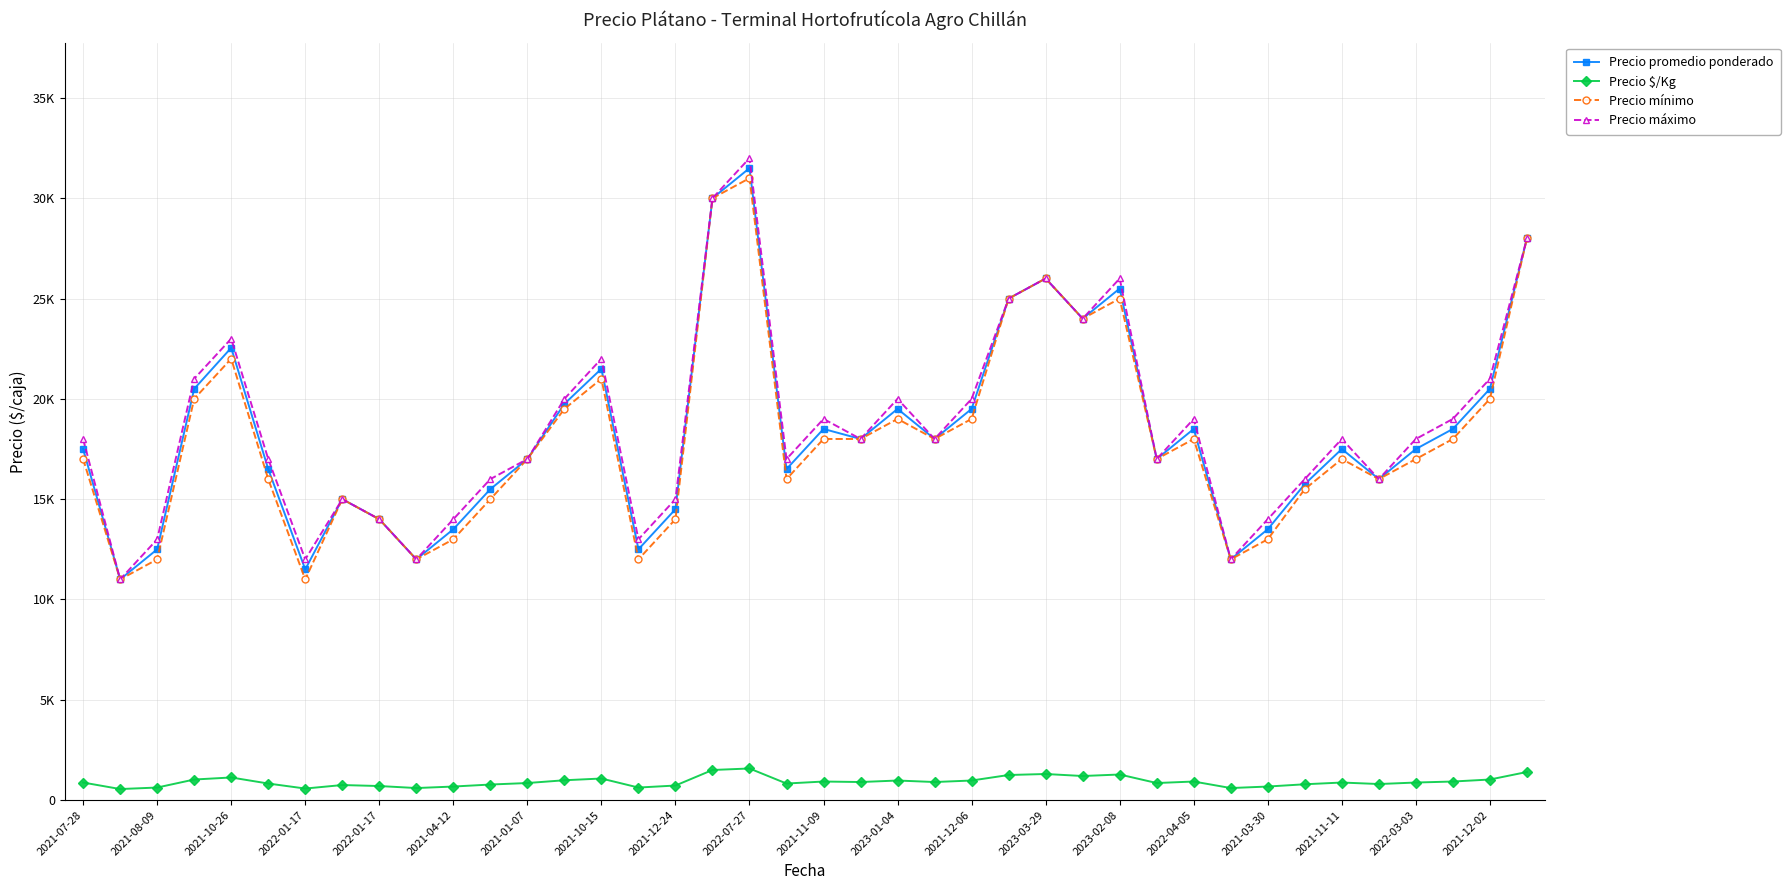

What are all the series names shown in the legend?

Precio promedio ponderado, Precio $/Kg, Precio mínimo, Precio máximo